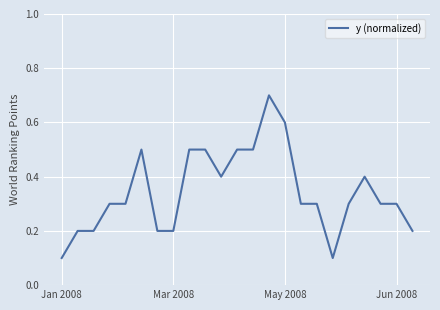

What is the difference between the maximum and minimum values?

0.6